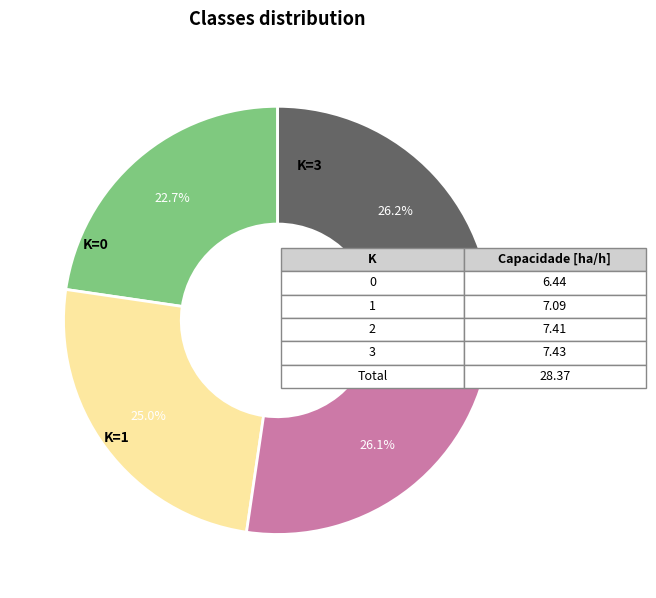

Count the number of slices in the pie.

4